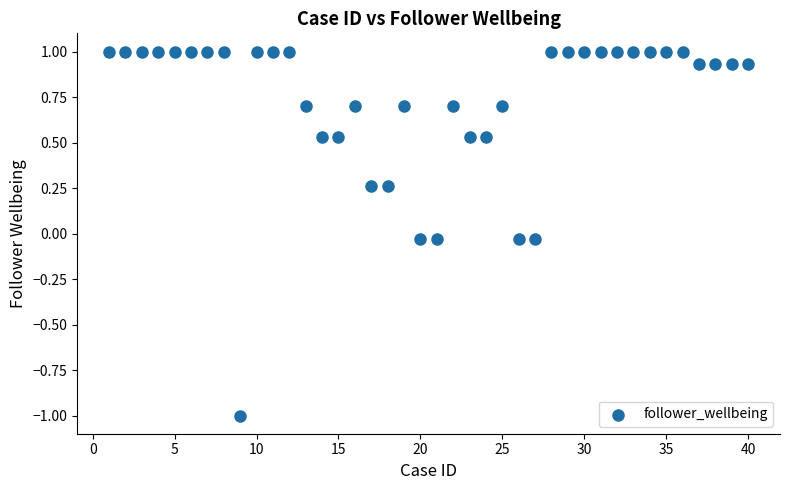

What is the range of X values (max minus min)?

39.0